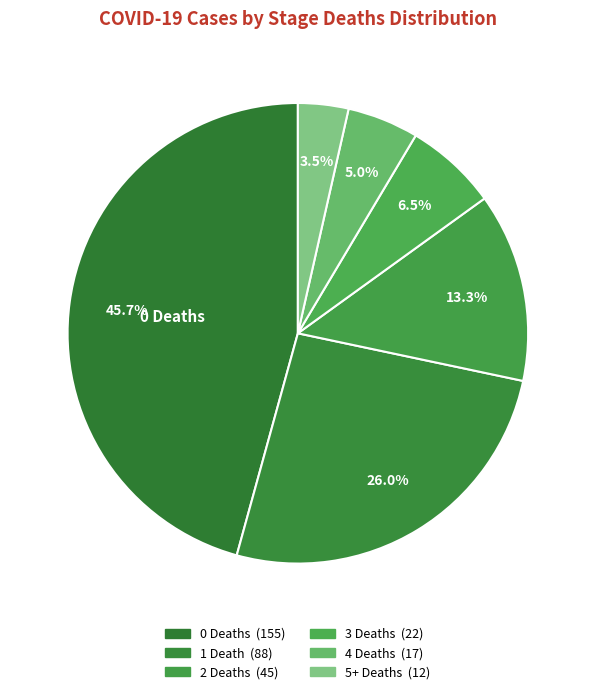

How many slices are in this pie chart?

6